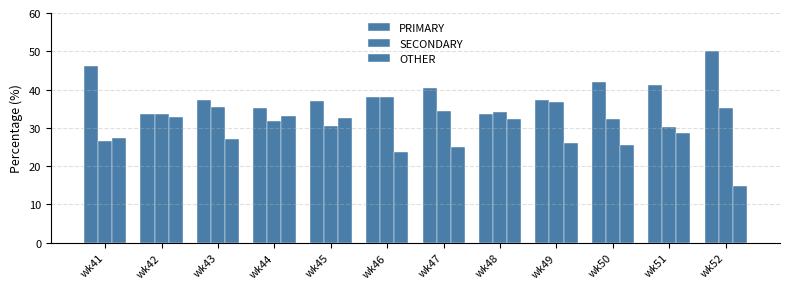

What is the total value across all series at wk49?

100.0